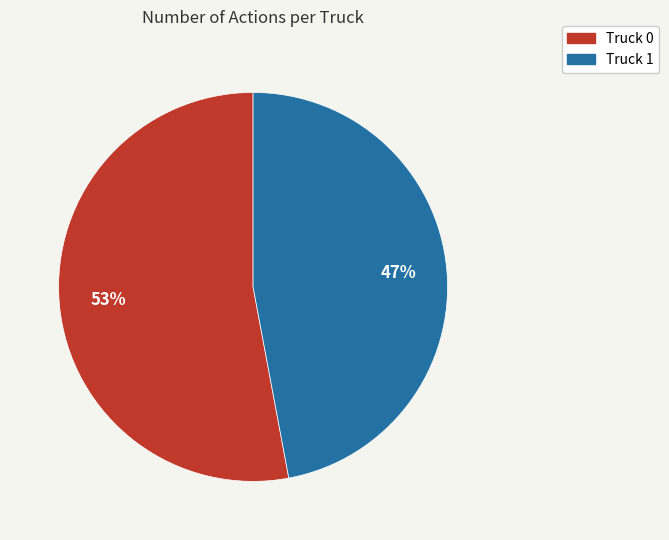

To the nearest percent, what portion does Truck 0 represent?

53%